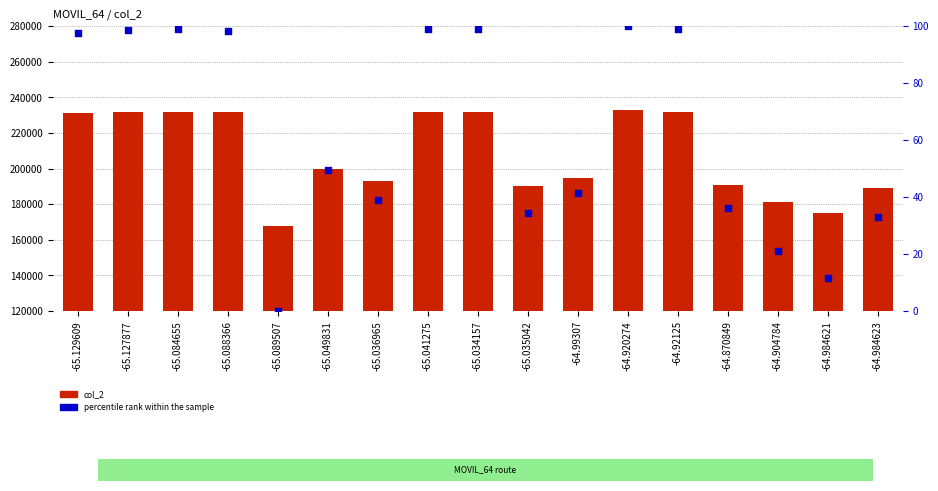

What is the total value across all series at -65.036965?

192960.0